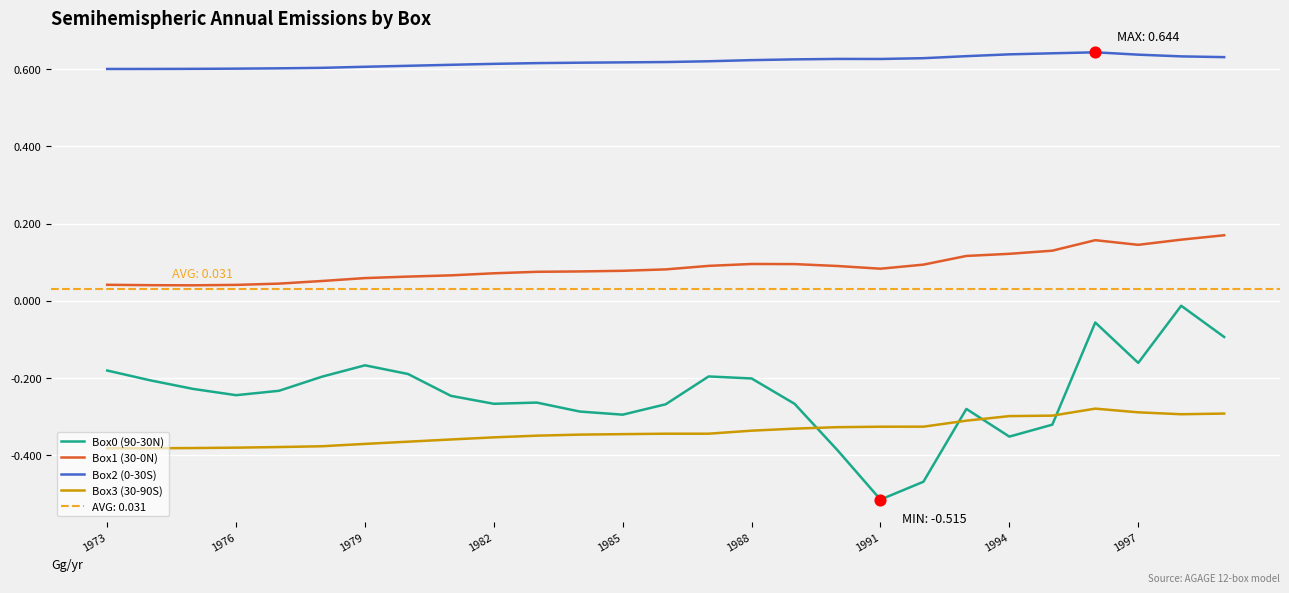

Which series has the largest Y range (max minus min)?

Box0 (90-30N)